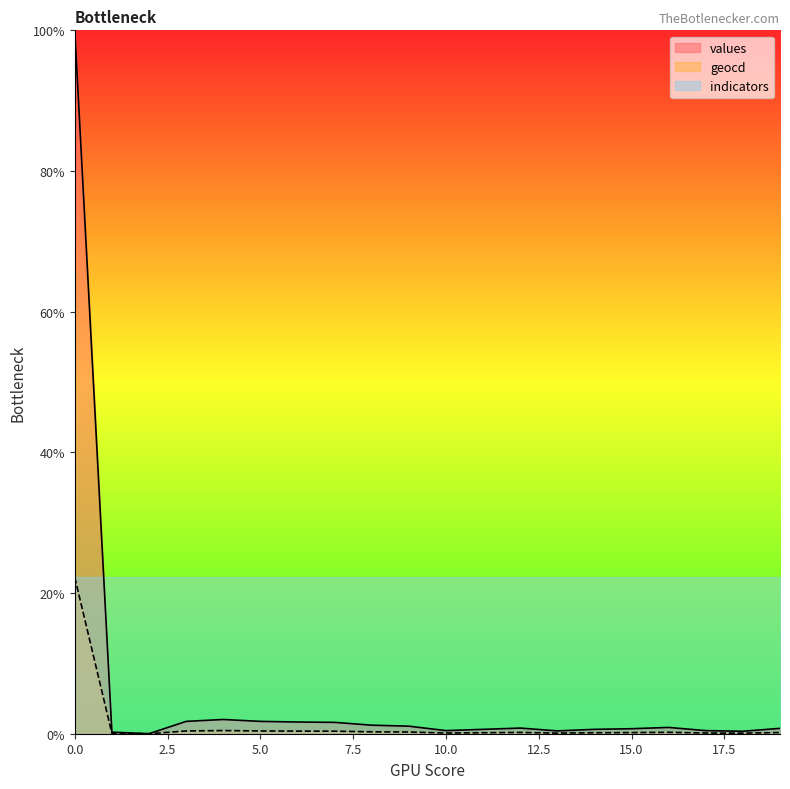

Reading left to right, transcribe all the data shown in this chart.

values: 0=100.0	1=0.2	2=0.0	3=1.8	4=2.0	5=1.8	6=1.7	7=1.6	8=1.2	9=1.1	10=0.4	11=0.6	12=0.8	13=0.4	14=0.6	15=0.7	16=0.9	17=0.4	18=0.4	19=0.8
geocd: 0=22.2	1=0.1	2=0.0	3=0.4	4=0.5	5=0.4	6=0.4	7=0.4	8=0.3	9=0.2	10=0.1	11=0.1	12=0.2	13=0.1	14=0.1	15=0.2	16=0.2	17=0.1	18=0.1	19=0.2